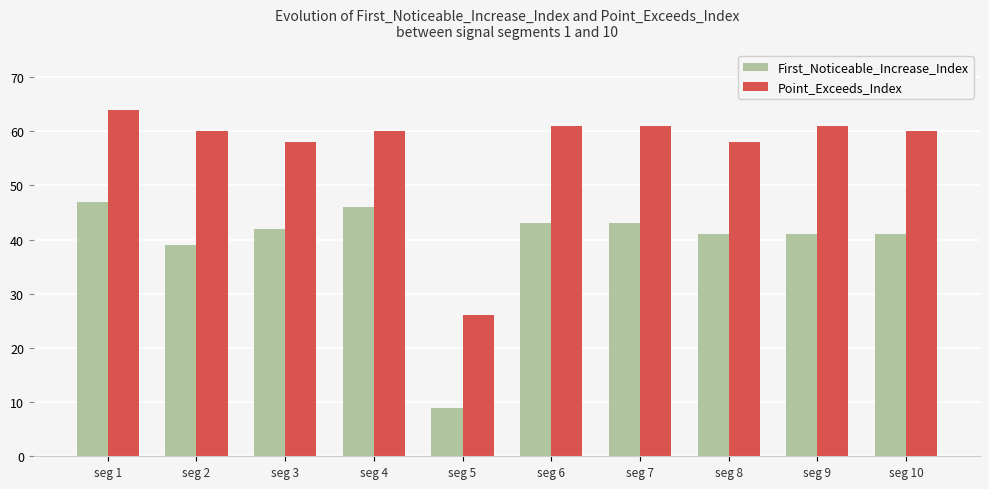

Reading left to right, extract all data points from this chart.

First_Noticeable_Increase_Index: 47	39	42	46	9	43	43	41	41	41
Point_Exceeds_Index: 64	60	58	60	26	61	61	58	61	60